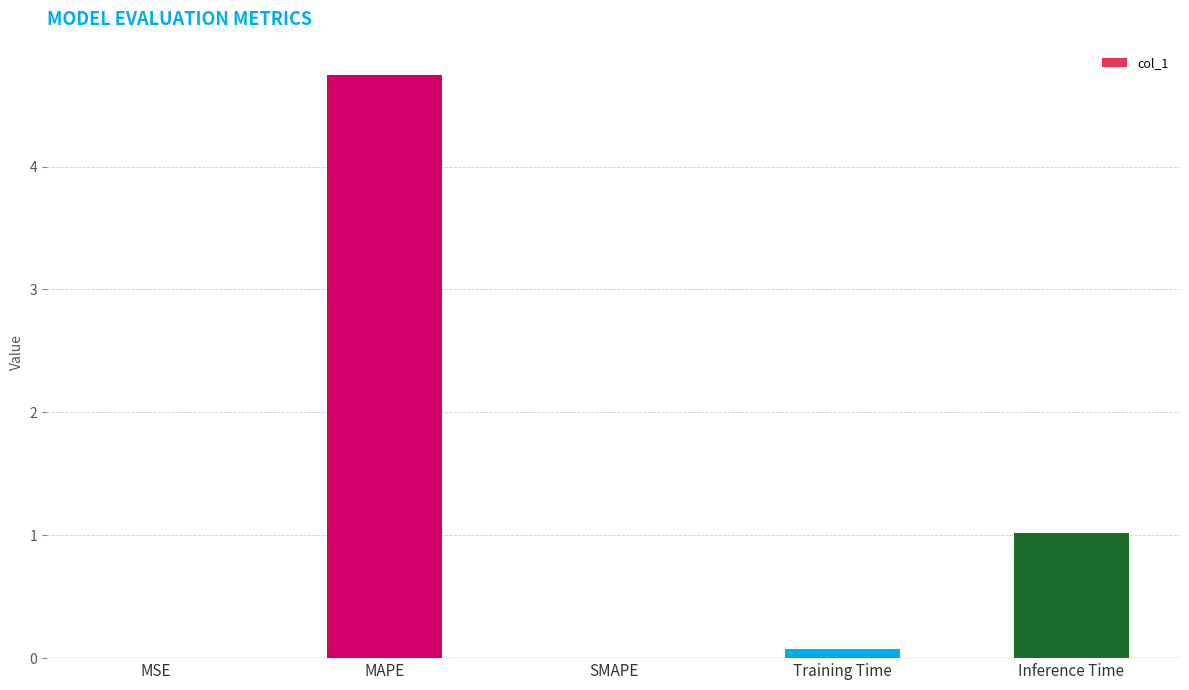

Which category has the highest value across all series?

MAPE